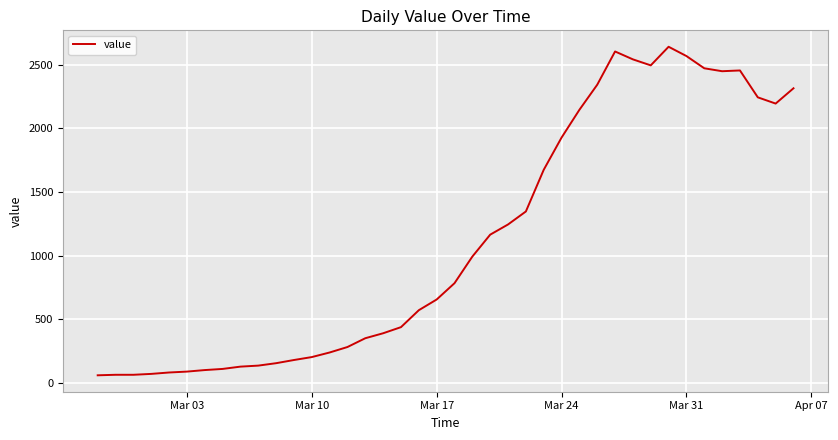

How many distinct data groups are displayed?

1